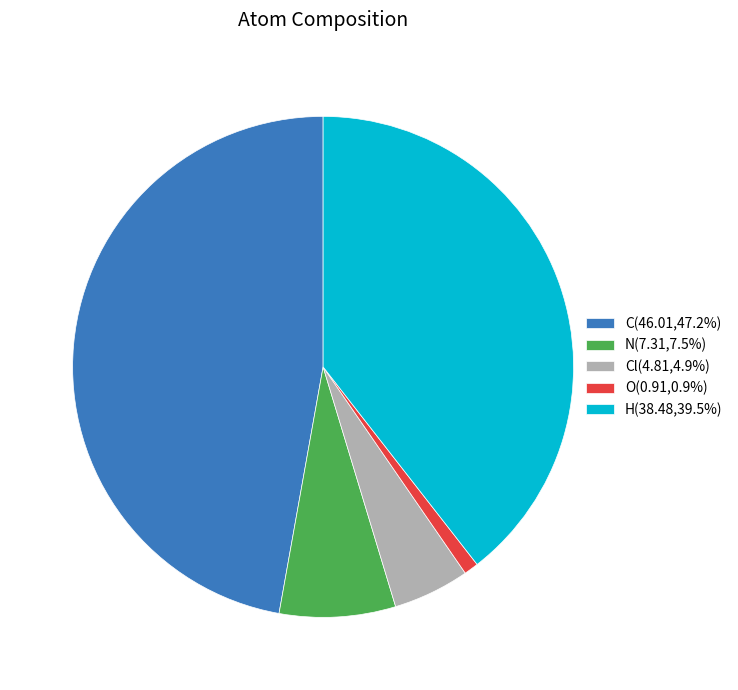

Is the sum of N(7.31,7.5%) and C(46.01,47.2%) greater than half?

Yes